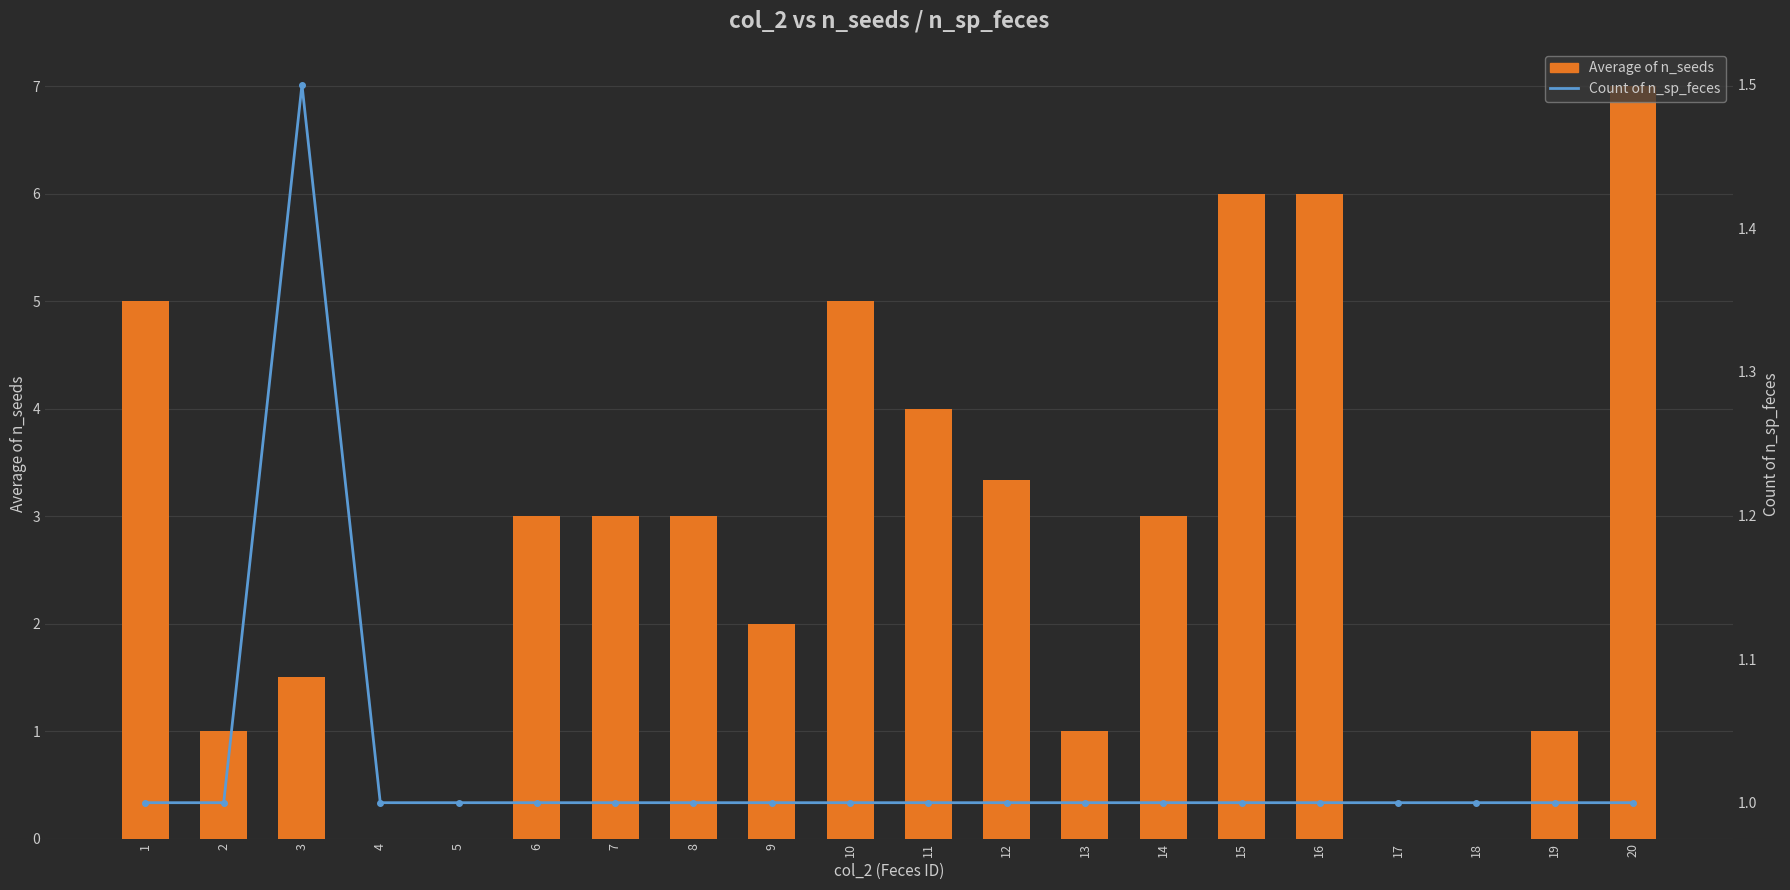

Reading left to right, transcribe all the data shown in this chart.

Average of n_seeds: 5.0	1.0	1.5	0.0	0.0	3.0	3.0	3.0	2.0	5.0	4.0	3.3	1.0	3.0	6.0	6.0	0.0	0.0	1.0	7.0
Count of n_sp_feces: 1.0	1.0	1.5	1.0	1.0	1.0	1.0	1.0	1.0	1.0	1.0	1.0	1.0	1.0	1.0	1.0	1.0	1.0	1.0	1.0